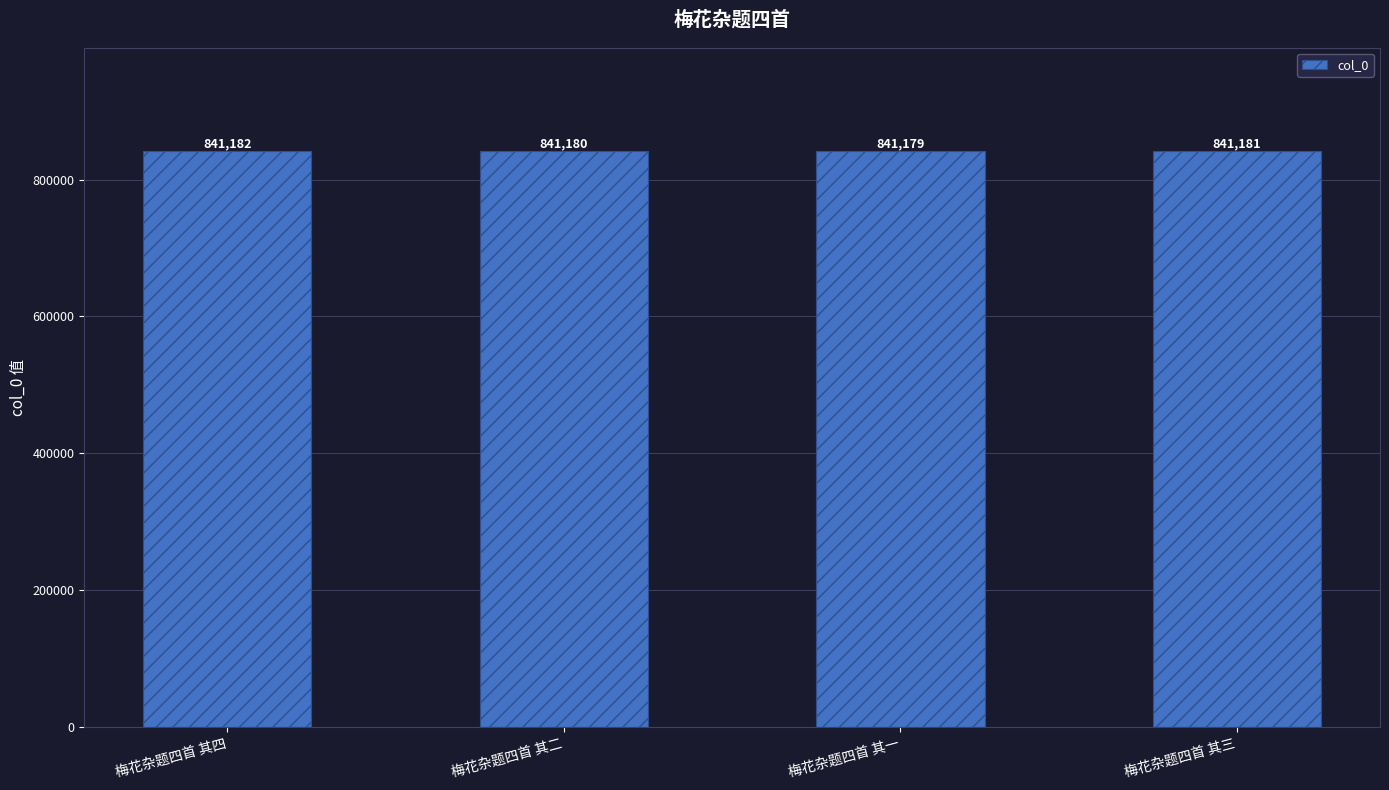

What is the change in value from 梅花杂题四首 其二 to 梅花杂题四首 其三?

+1